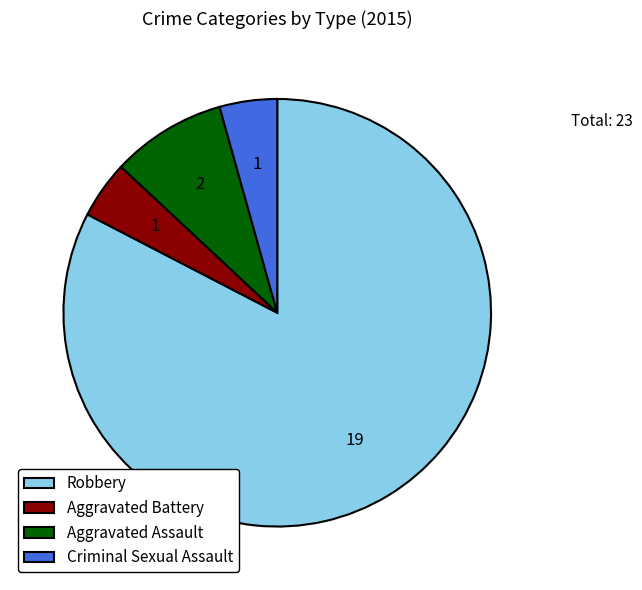

Do Aggravated Battery and Criminal Sexual Assault together represent more than half of the pie?

No